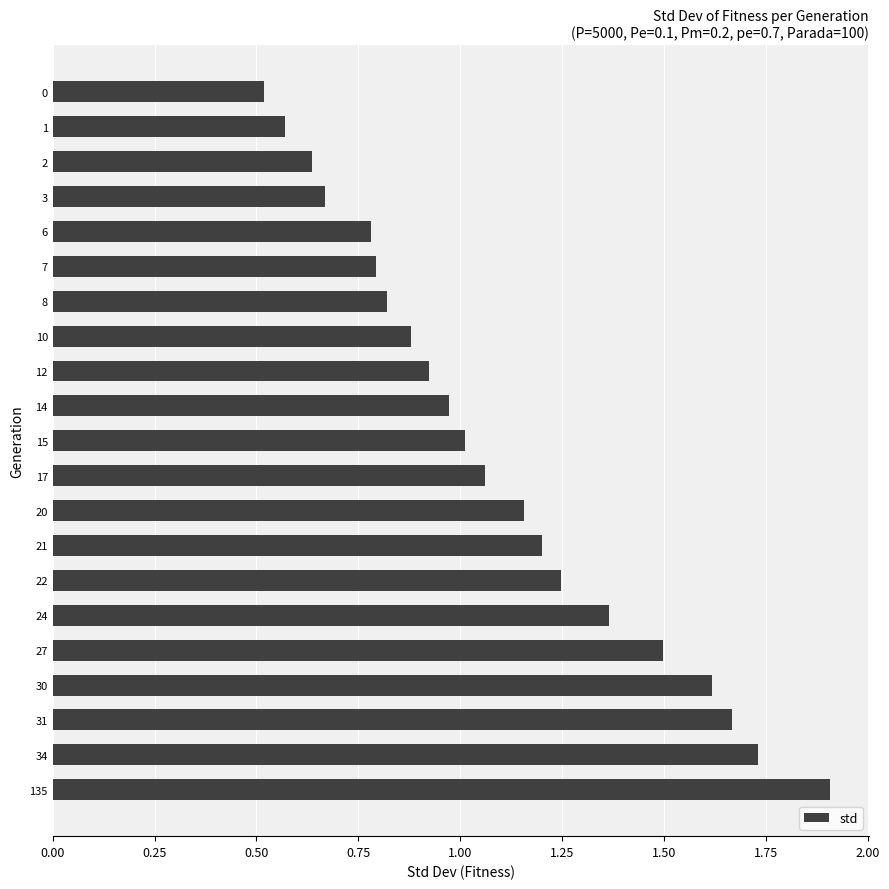

What is the sum of all values?

23.0